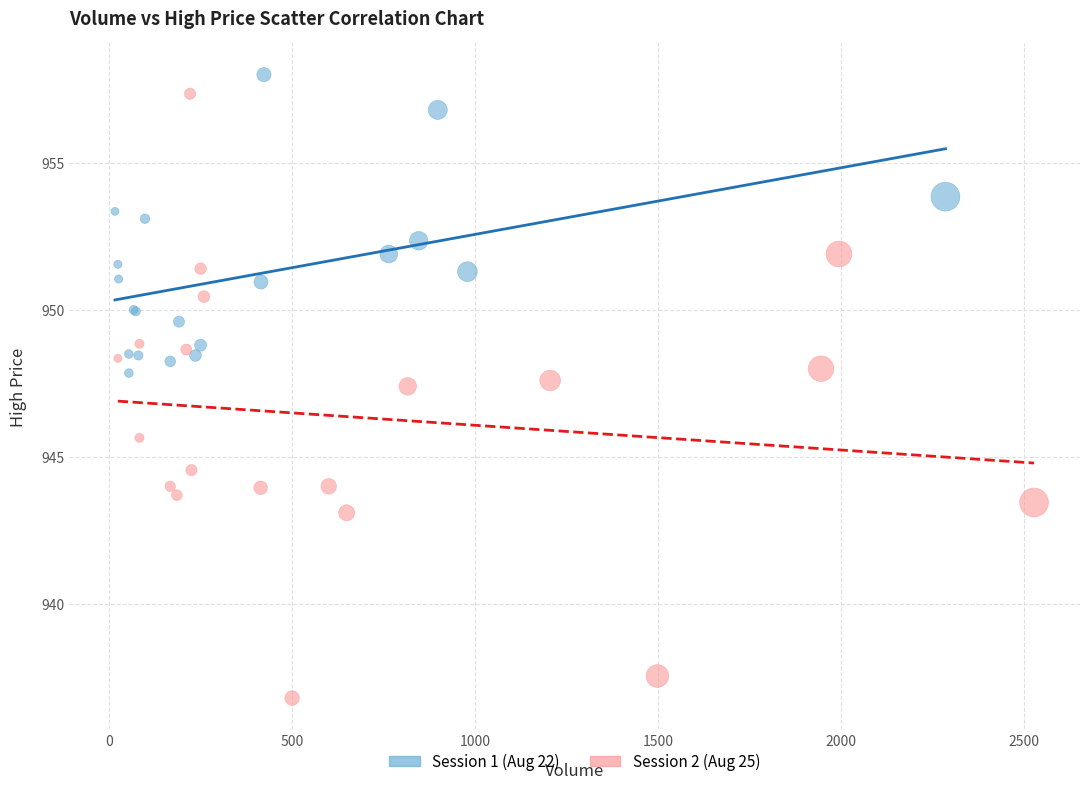

Which series contains the lowest Y value?

Session 2 (Aug 25)